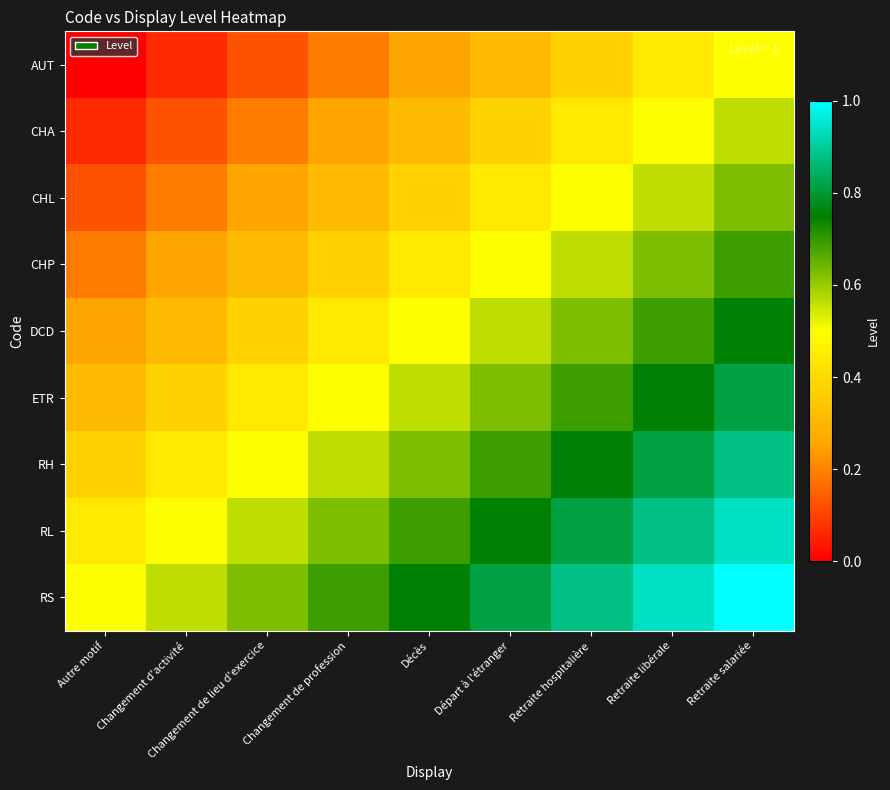

Reading left to right, extract all data points from this chart.

AUT: Autre motif=0.0	Changement d'activité=0.1	Changement de lieu d'exercice=0.1	Changement de profession=0.2	Décès=0.2	Départ à l'étranger=0.3	Retraite hospitalière=0.4	Retraite libérale=0.4	Retraite salariée=0.5
CHA: Autre motif=0.1	Changement d'activité=0.1	Changement de lieu d'exercice=0.2	Changement de profession=0.2	Décès=0.3	Départ à l'étranger=0.4	Retraite hospitalière=0.4	Retraite libérale=0.5	Retraite salariée=0.6
CHL: Autre motif=0.1	Changement d'activité=0.2	Changement de lieu d'exercice=0.2	Changement de profession=0.3	Décès=0.4	Départ à l'étranger=0.4	Retraite hospitalière=0.5	Retraite libérale=0.6	Retraite salariée=0.6
CHP: Autre motif=0.2	Changement d'activité=0.2	Changement de lieu d'exercice=0.3	Changement de profession=0.4	Décès=0.4	Départ à l'étranger=0.5	Retraite hospitalière=0.6	Retraite libérale=0.6	Retraite salariée=0.7
DCD: Autre motif=0.2	Changement d'activité=0.3	Changement de lieu d'exercice=0.4	Changement de profession=0.4	Décès=0.5	Départ à l'étranger=0.6	Retraite hospitalière=0.6	Retraite libérale=0.7	Retraite salariée=0.8
ETR: Autre motif=0.3	Changement d'activité=0.4	Changement de lieu d'exercice=0.4	Changement de profession=0.5	Décès=0.6	Départ à l'étranger=0.6	Retraite hospitalière=0.7	Retraite libérale=0.8	Retraite salariée=0.8
RH: Autre motif=0.4	Changement d'activité=0.4	Changement de lieu d'exercice=0.5	Changement de profession=0.6	Décès=0.6	Départ à l'étranger=0.7	Retraite hospitalière=0.8	Retraite libérale=0.8	Retraite salariée=0.9
RL: Autre motif=0.4	Changement d'activité=0.5	Changement de lieu d'exercice=0.6	Changement de profession=0.6	Décès=0.7	Départ à l'étranger=0.8	Retraite hospitalière=0.8	Retraite libérale=0.9	Retraite salariée=0.9
RS: Autre motif=0.5	Changement d'activité=0.6	Changement de lieu d'exercice=0.6	Changement de profession=0.7	Décès=0.8	Départ à l'étranger=0.8	Retraite hospitalière=0.9	Retraite libérale=0.9	Retraite salariée=1.0